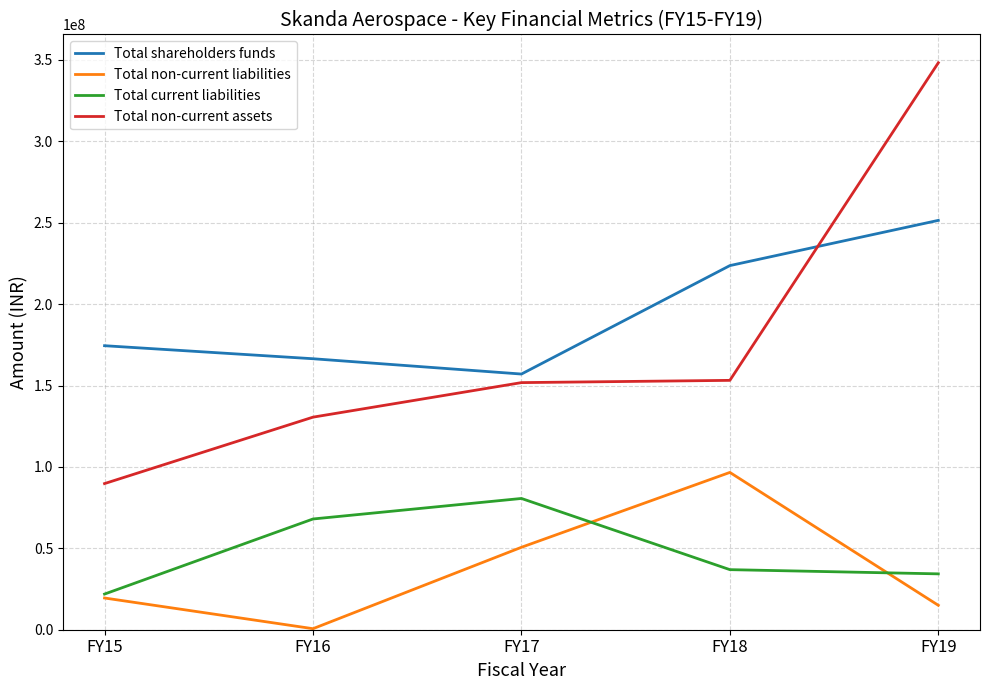

The Total non-current liabilities series shows 633829 at FY16. True or false?

True